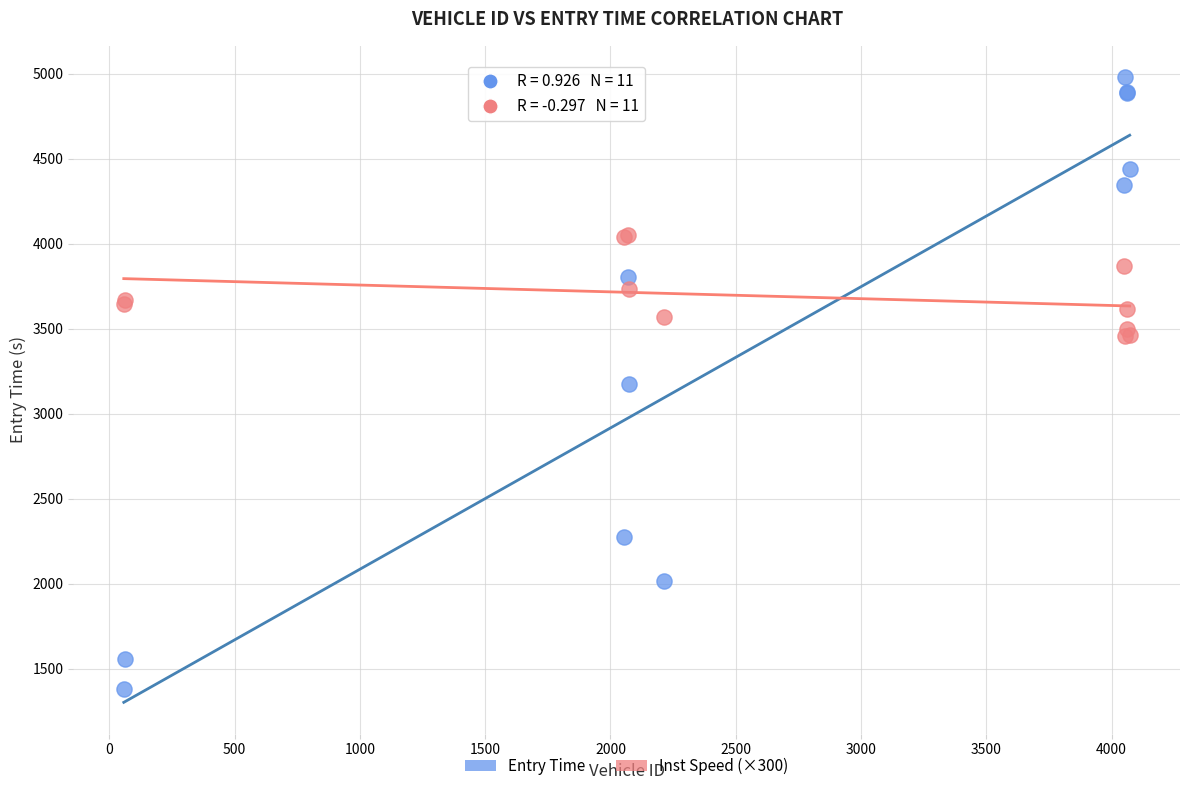

What are all the series names shown in the legend?

Entry Time, Inst Speed (×300)